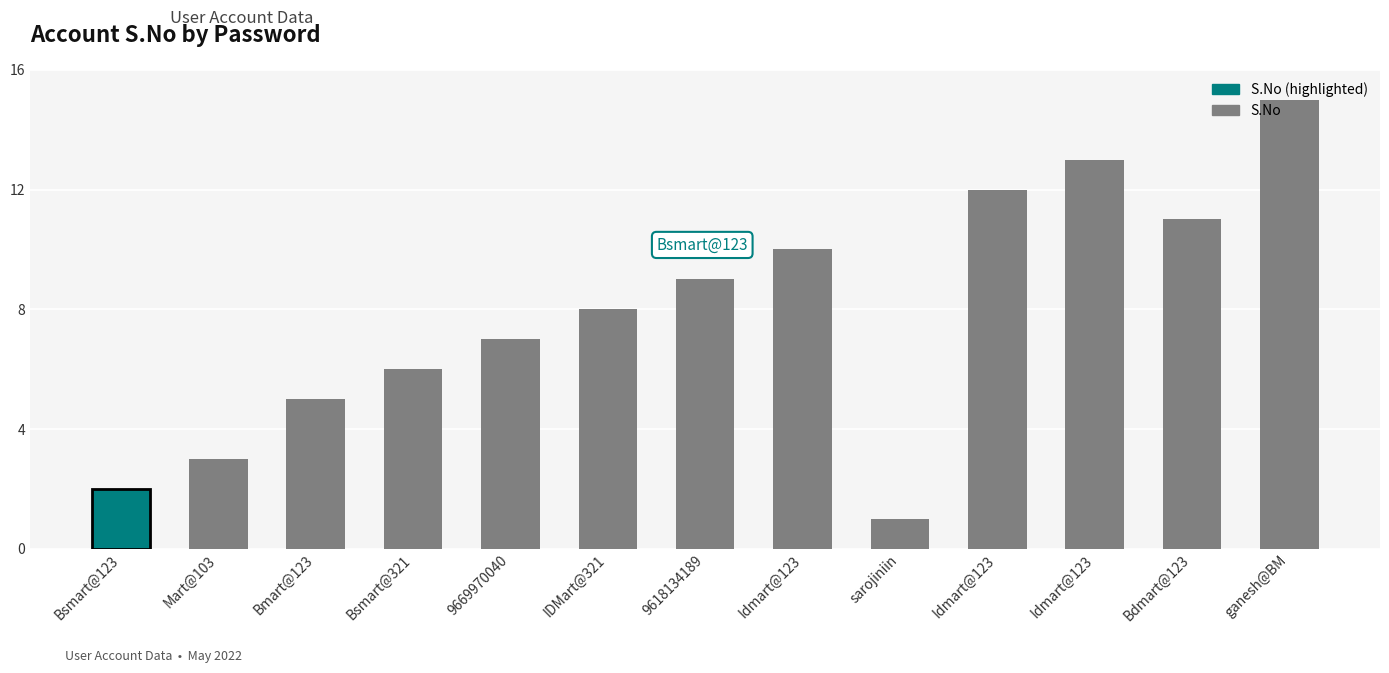

How many data points are less than 8?

6